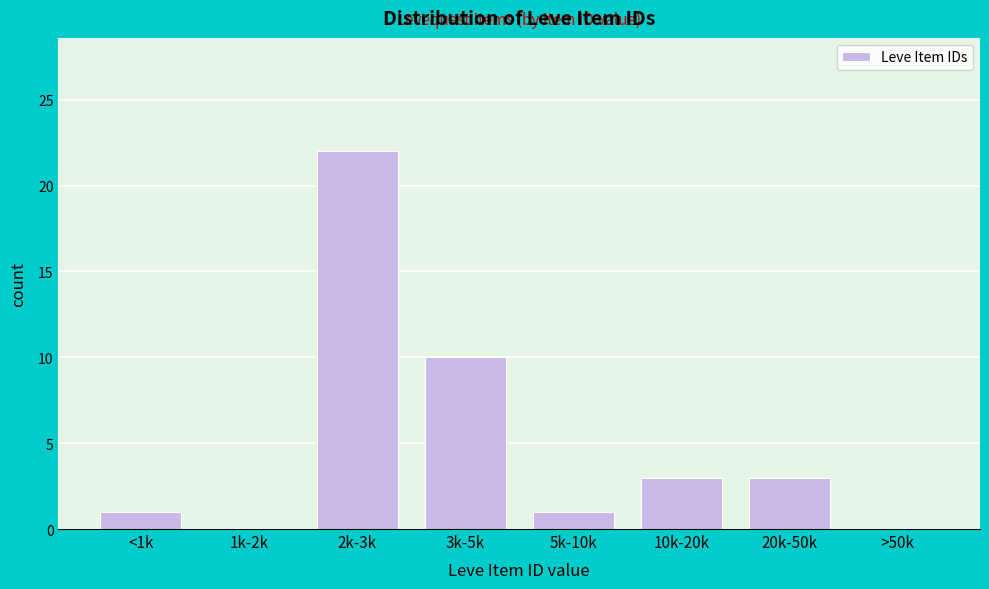

Reading left to right, list all the values displayed in this chart.

<1k=1	1k-2k=0	2k-3k=22	3k-5k=10	5k-10k=1	10k-20k=3	20k-50k=3	>50k=0